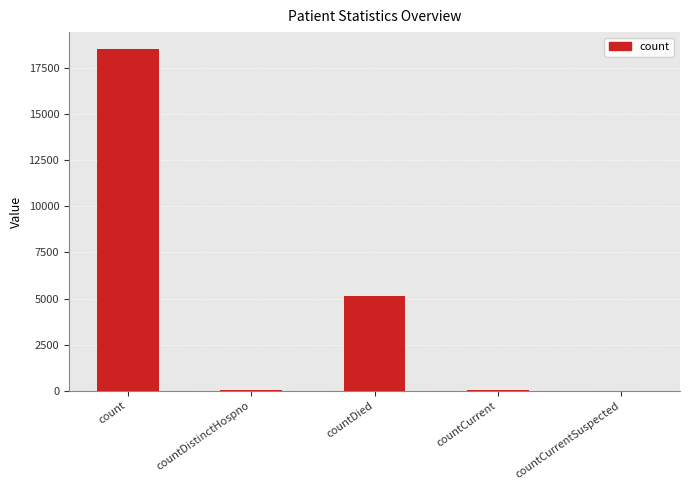

Which has a higher value, count or countDistinctHospno?

count